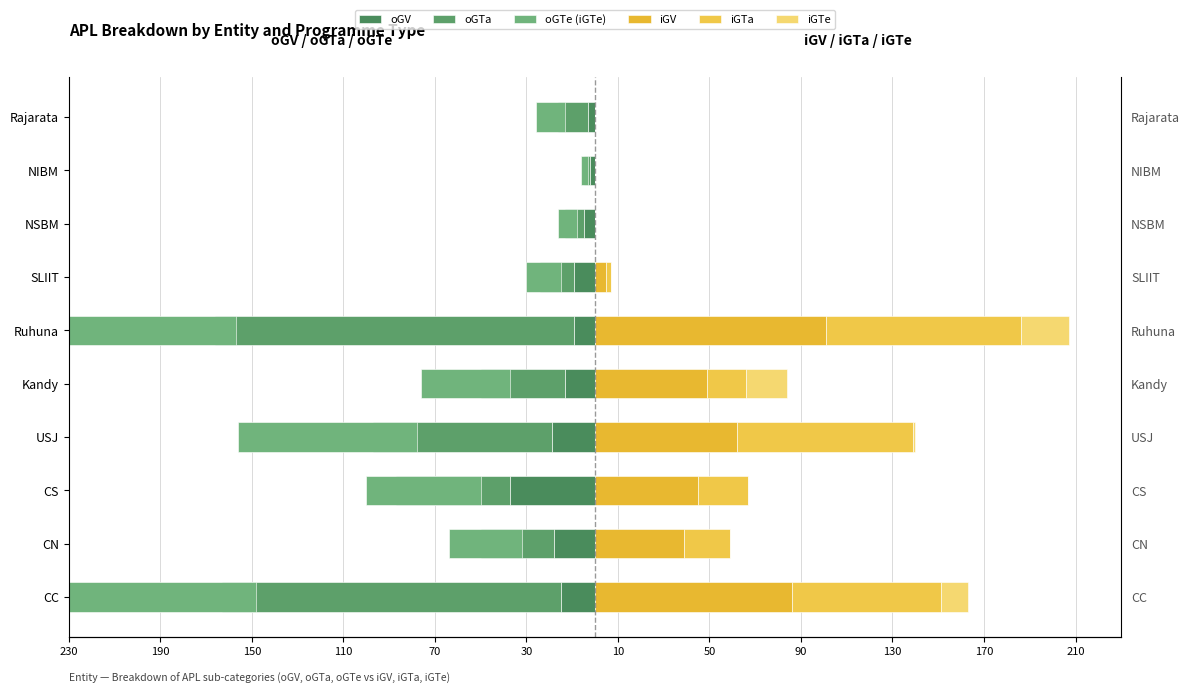

Reading left to right, extract all data points from this chart.

oGV: -15	-18	-37	-19	-13	-9	-9	-5	-2	-3
oGTa: -148	-32	-50	-78	-37	-157	-15	-8	-3	-13
oGTe (iGTe): -150	-32	-50	-78	-39	-157	-15	-8	-3	-13
iGV: 86	39	45	62	49	101	5	0	0	0
iGTa: 65	20	22	77	17	85	2	0	0	0
iGTe: 12	0	0	1	18	21	0	0	0	0